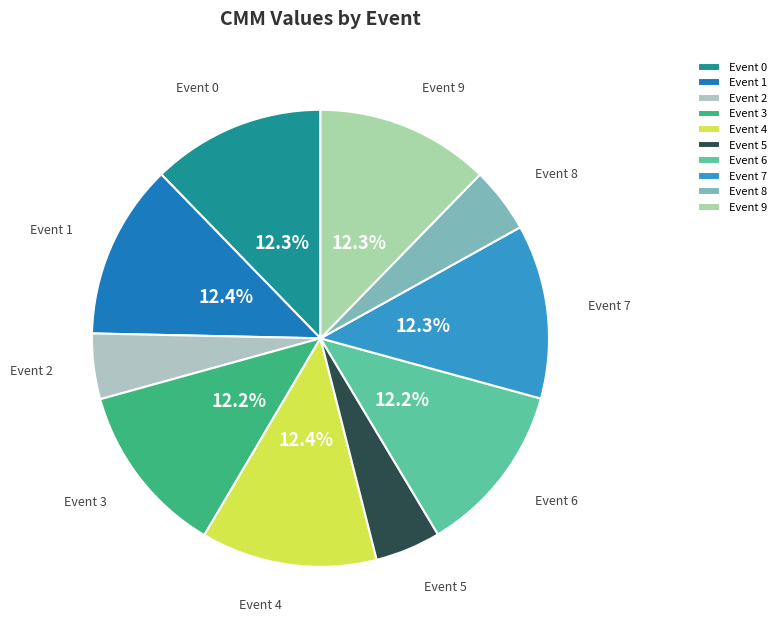

Is there a majority slice in this chart?

No